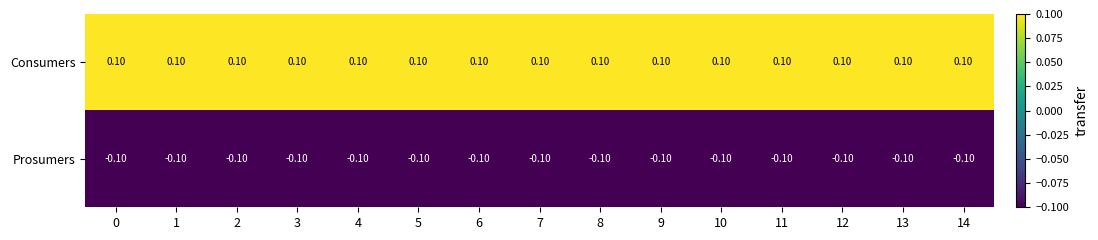

List the series in order of their peak value, highest first.

Consumers, Prosumers